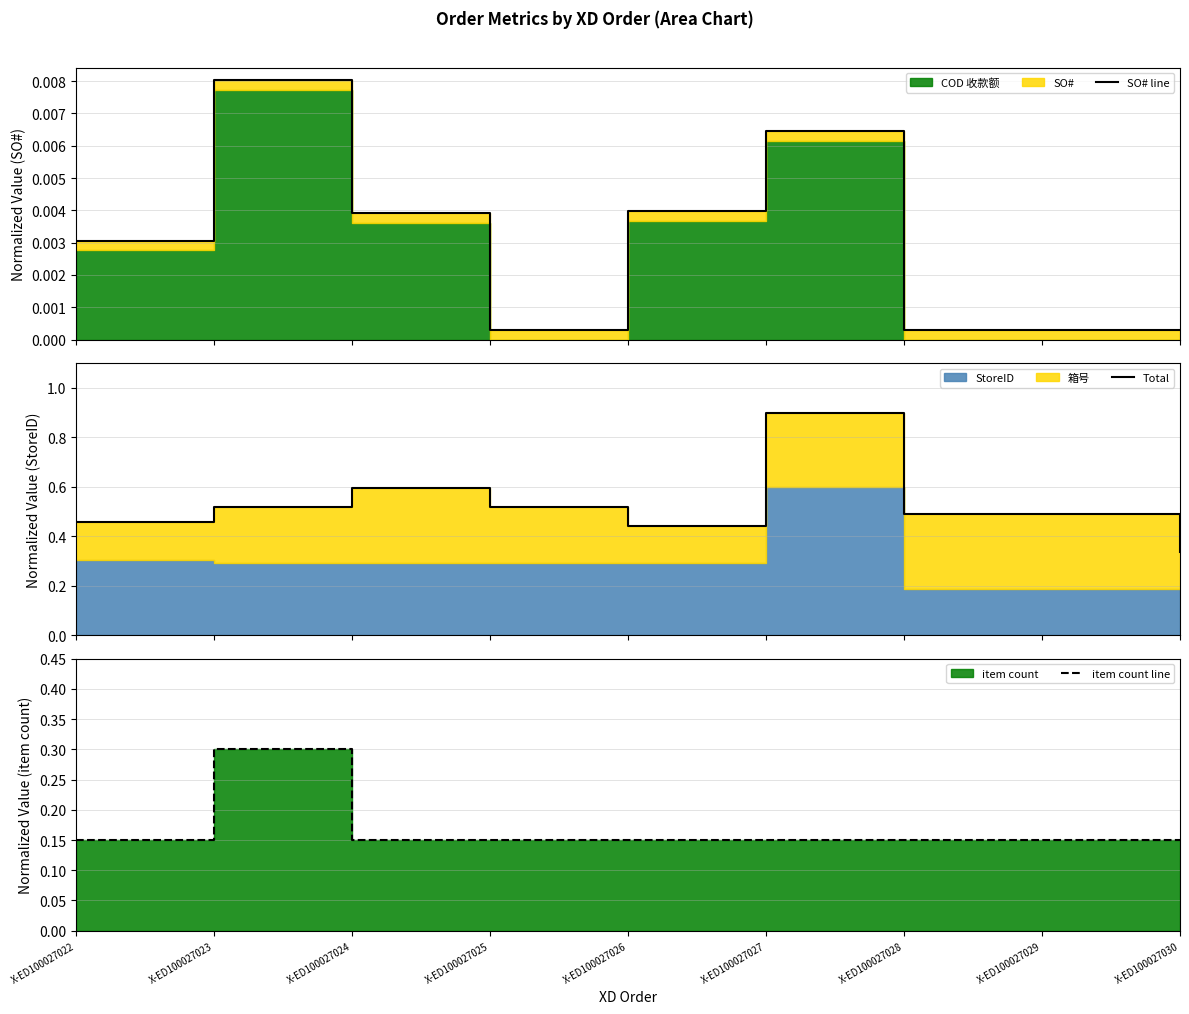

List the series in order of their peak value, highest first.

Total, item count line, SO# line